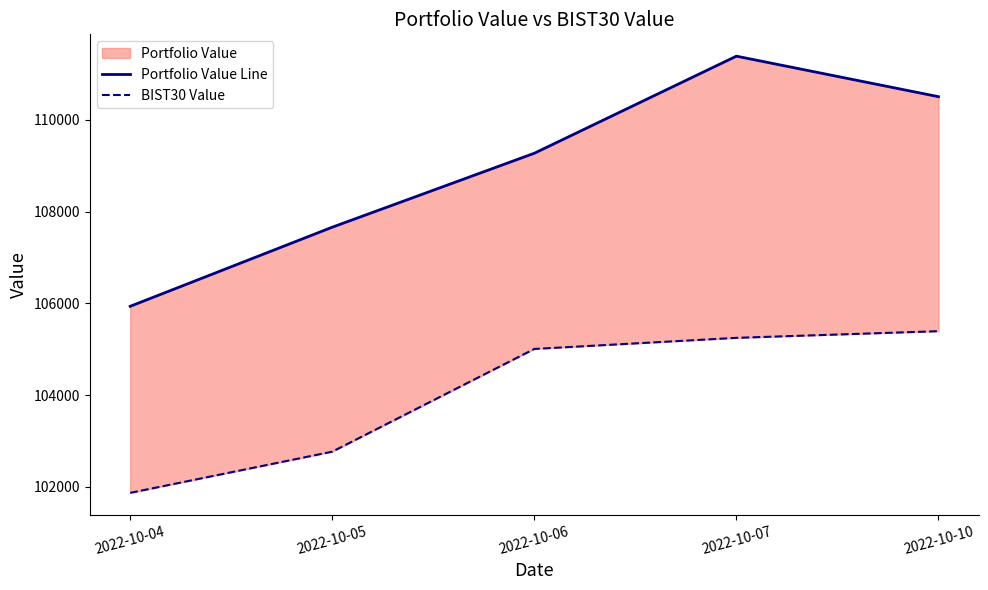

What is the sum of all Portfolio Value Line values?

544756.6